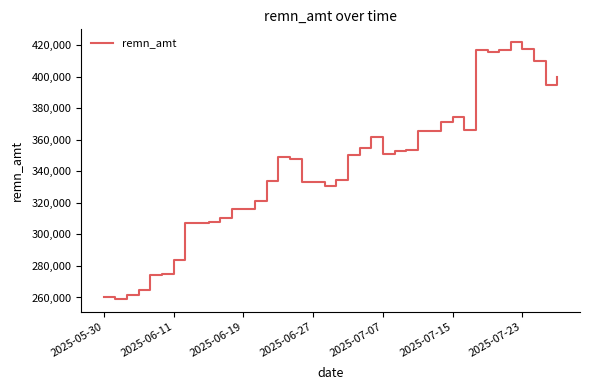

What is the minimum value shown in the chart?

259159